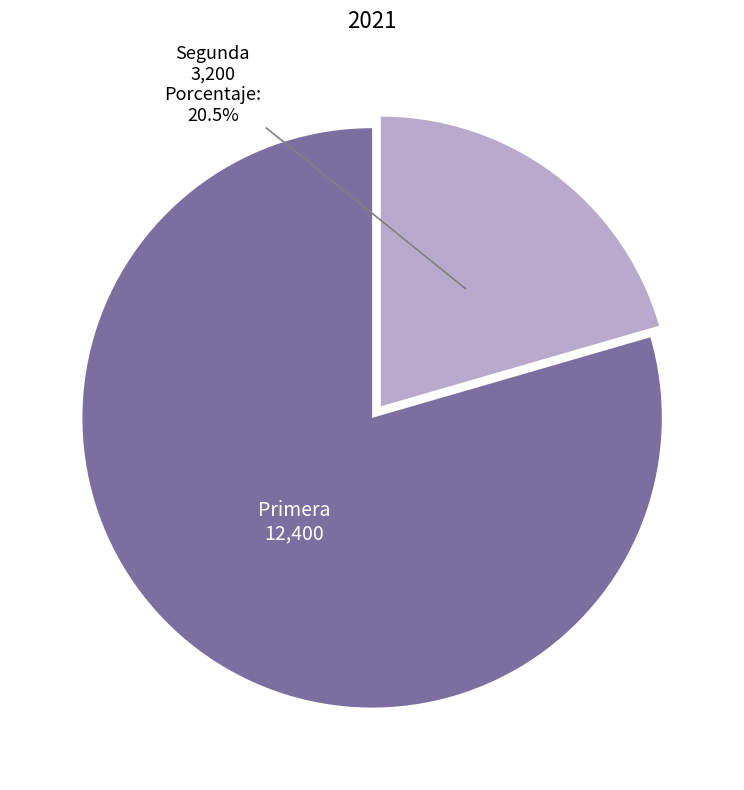

Does any single category account for the majority?

Yes